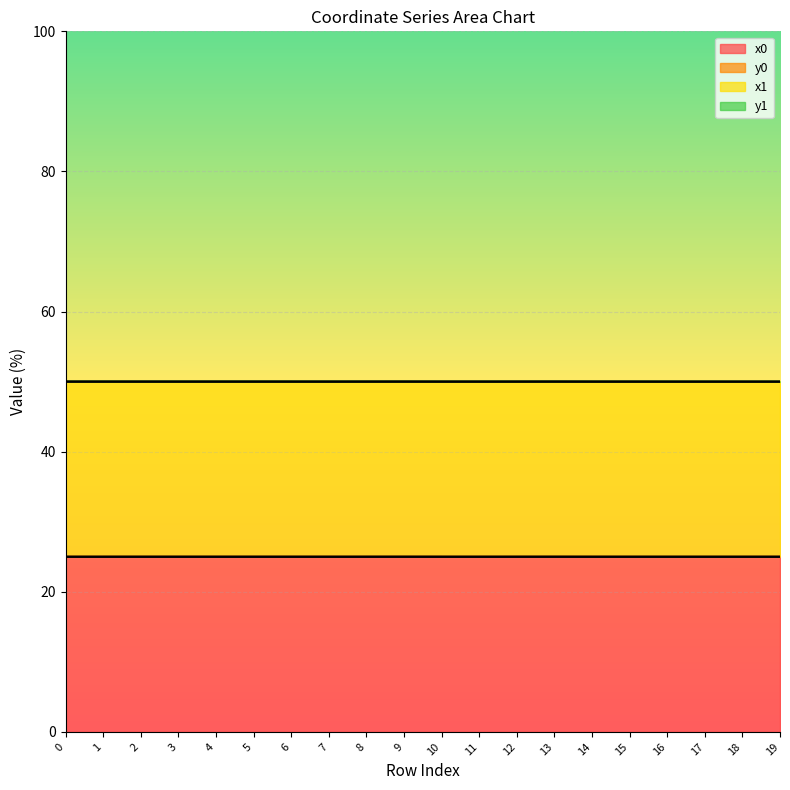

Which series has the largest total across all categories?

line_y1